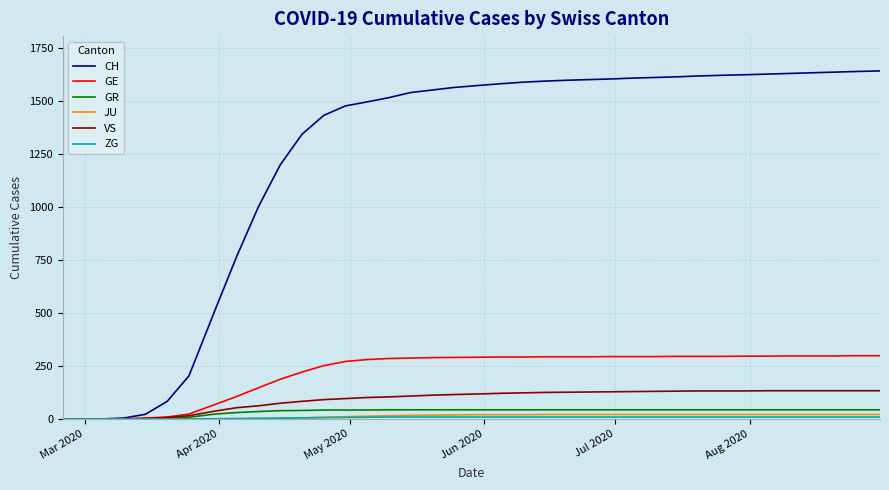

How many values in the GR series are below 43?

15